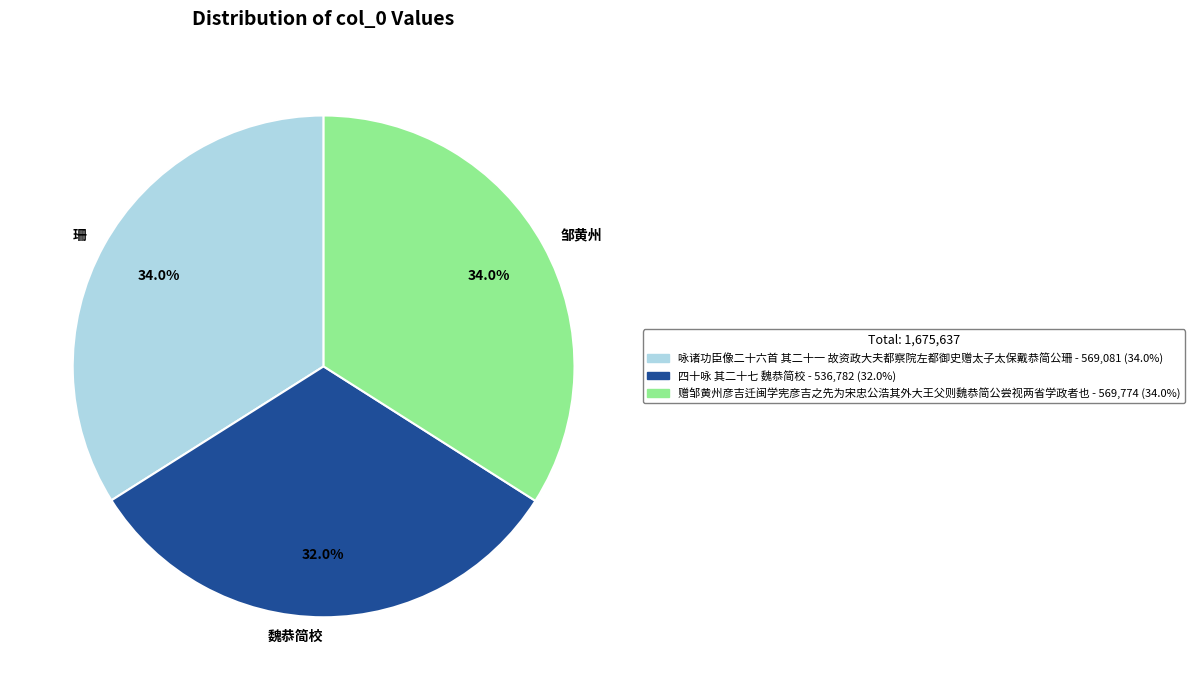

How much of the chart is everything except 邹黄州?

66.0%